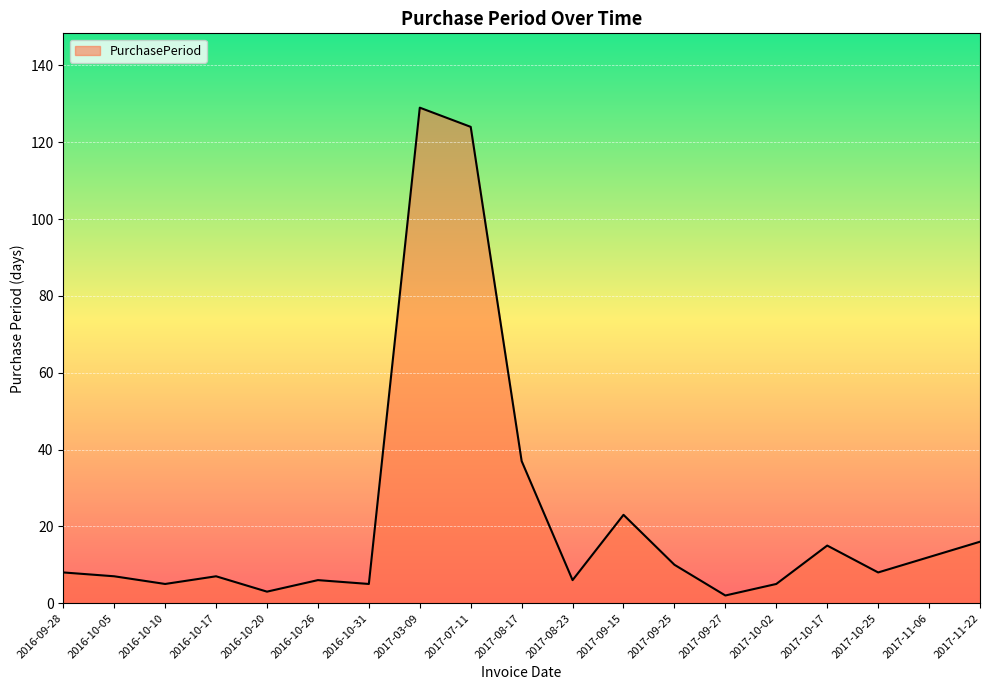

Reading left to right, list all the values displayed in this chart.

8	7	5	7	3	6	5	129	124	37	6	23	10	2	5	15	8	12	16